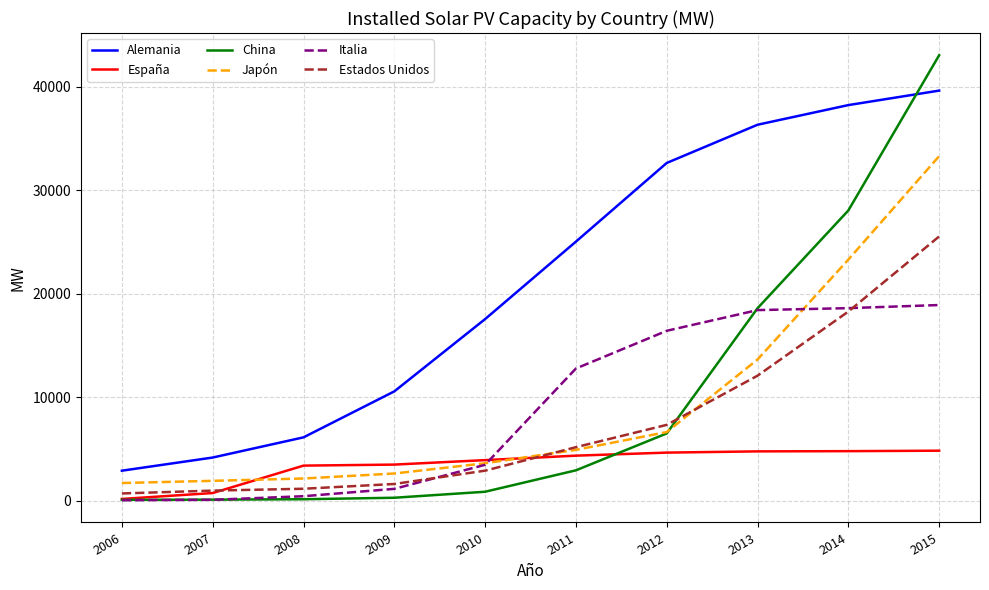

Which series changed the most between 2010 and 2012?

Alemania